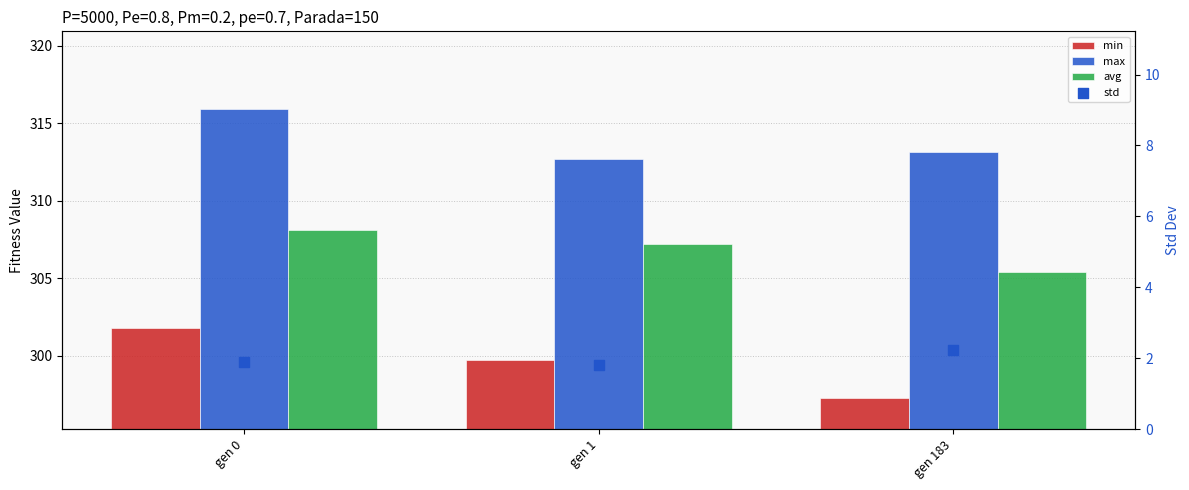

At which category is the sum across all series the highest?

gen 0